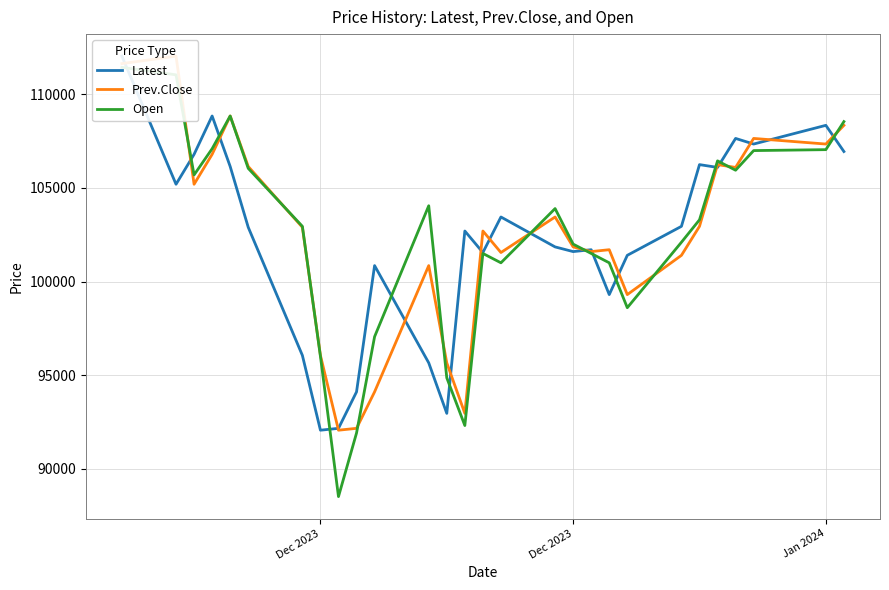

After their last crossing, which series has the higher values: Open or Latest?

Open